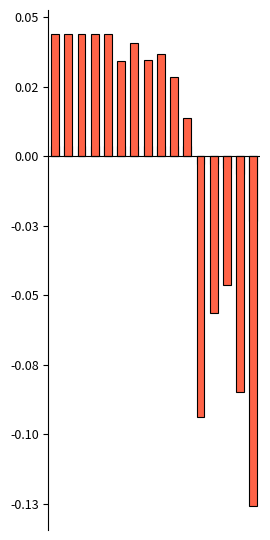

What are all the series names shown in the legend?

F1_measure, Accuracy